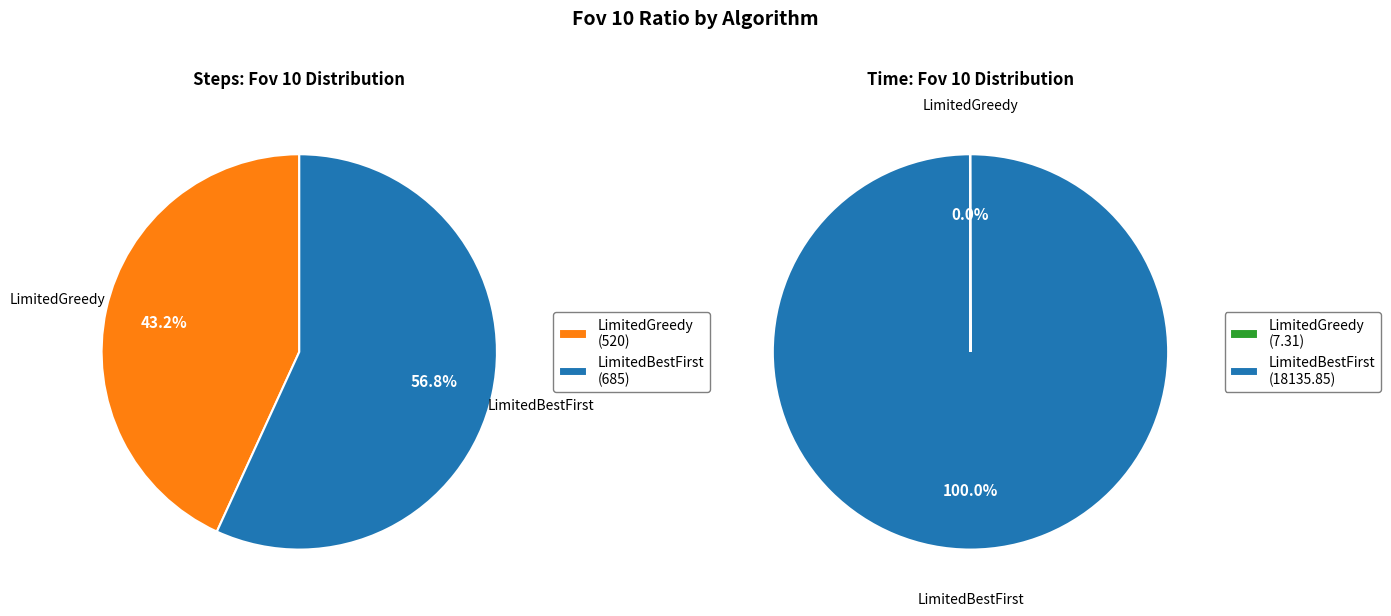

Is it true that LimitedGreedy (TIME) is 1% of the pie?

False